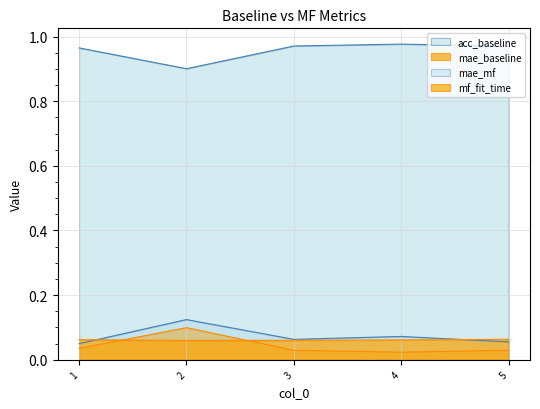

Rank the categories by mae_baseline value from lowest to highest.

4, 3, 5, 1, 2